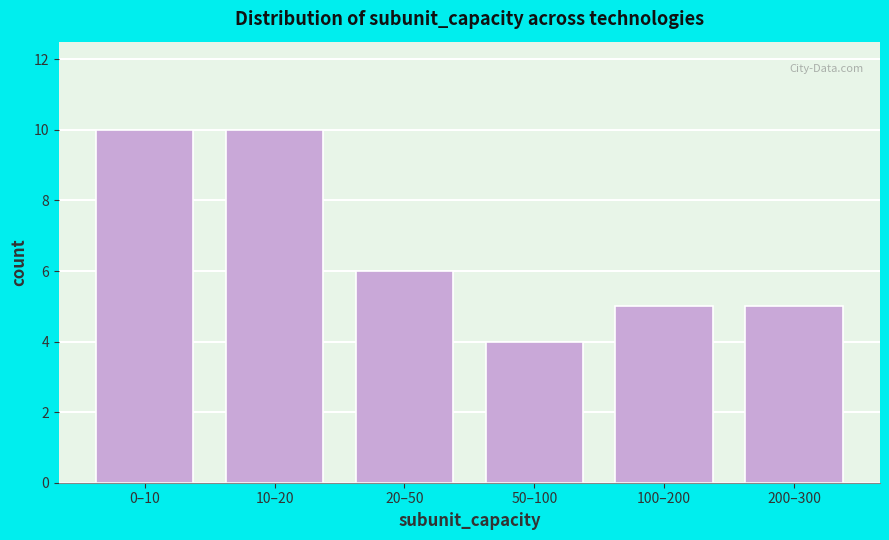

Reading left to right, extract all data points from this chart.

0–10=10	10–20=10	20–50=6	50–100=4	100–200=5	200–300=5